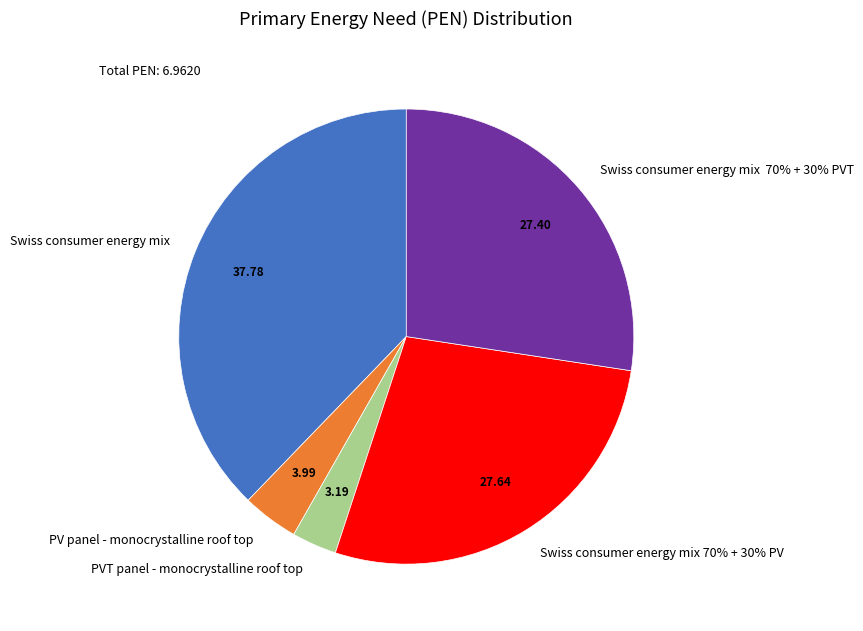

Is there any slice that represents more than half of the pie?

No